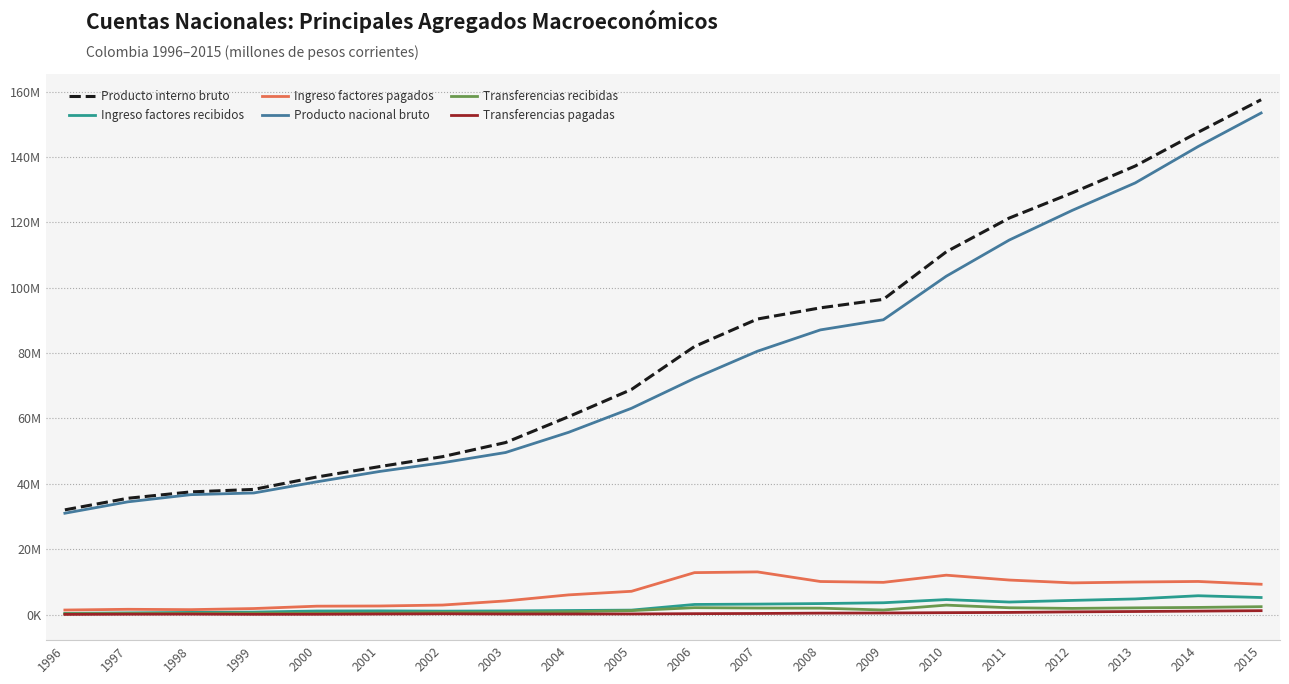

True or false: Producto nacional bruto and Transferencias pagadas intersect in this chart.

False